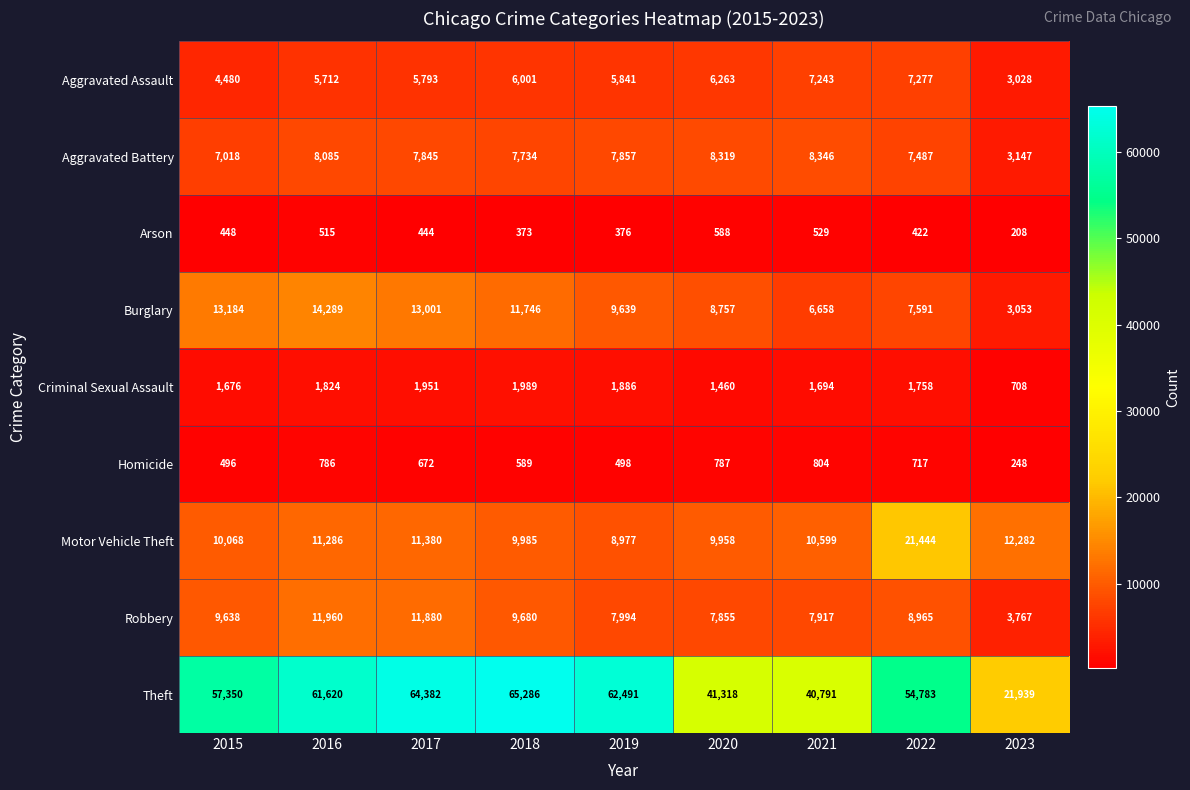

List the series in order of their peak value, highest first.

Theft, Motor Vehicle Theft, Burglary, Robbery, Aggravated Battery, Aggravated Assault, Criminal Sexual Assault, Homicide, Arson